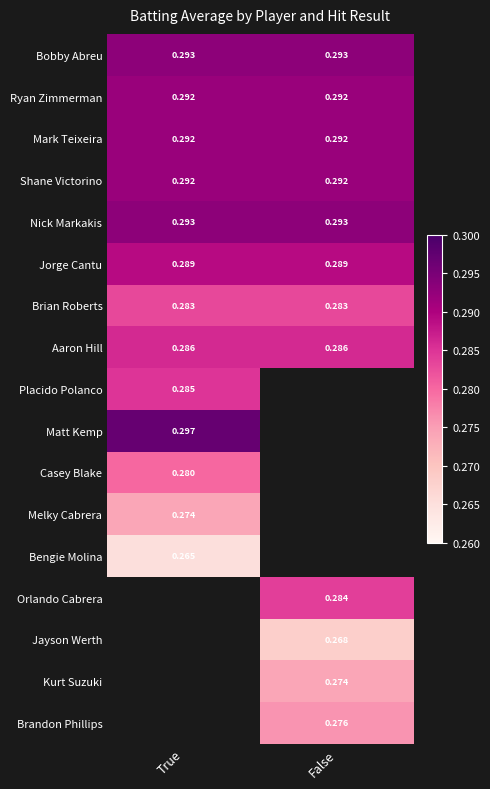

The value of Mark Teixeira at True is 0.2. True or false?

False